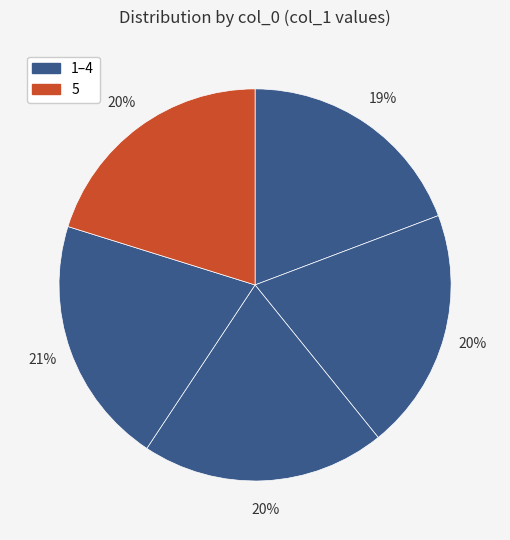

How many slices are in this pie chart?

5